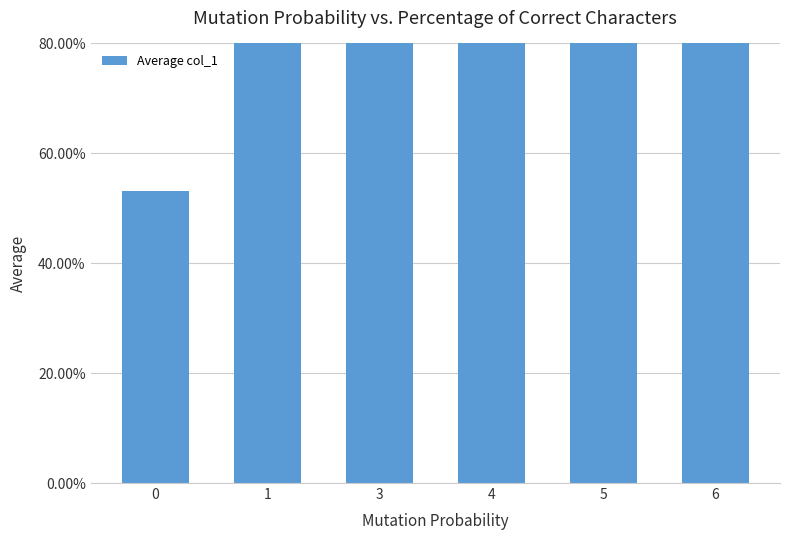

How many values are between 0 and 1?

6